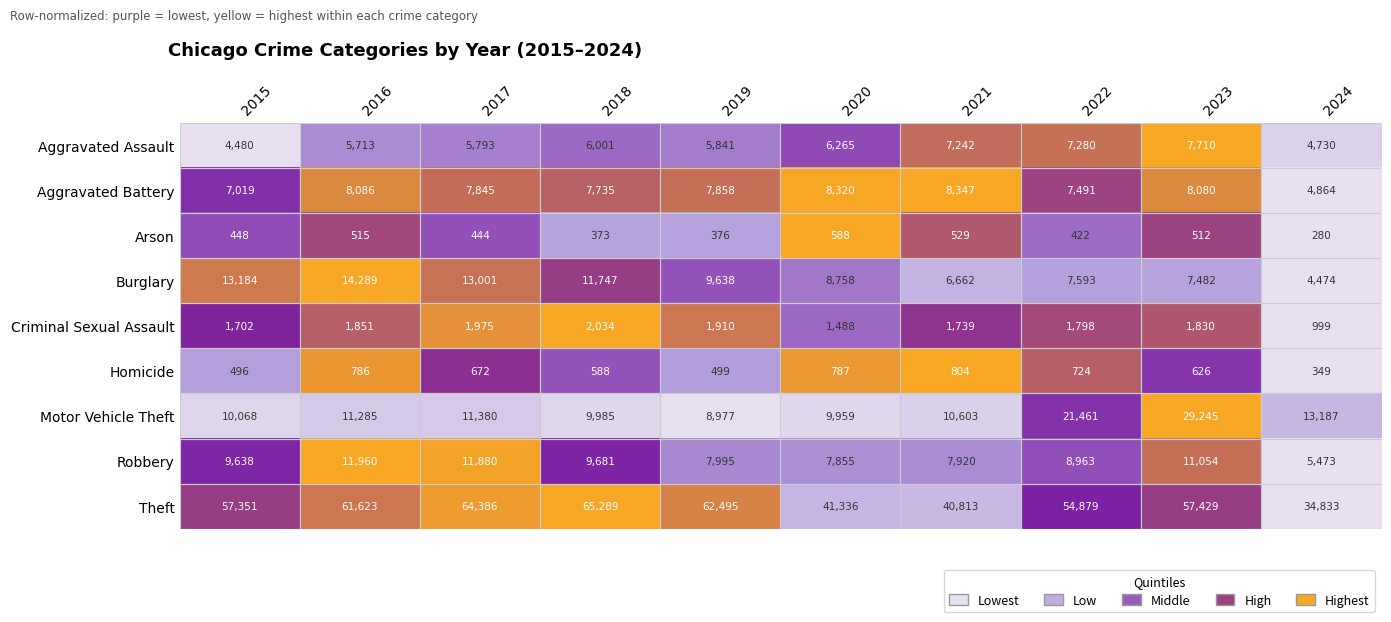

Which series changed the most between 2020 and 2021?

Burglary